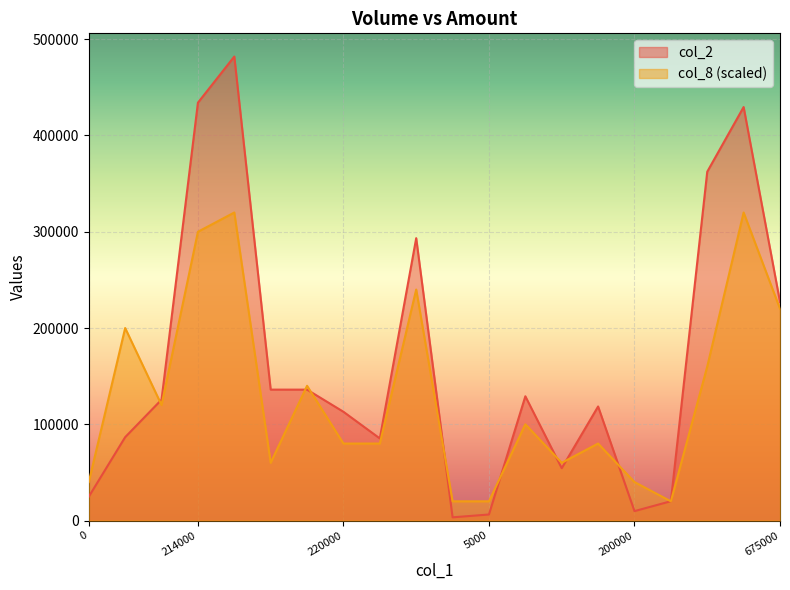

How many times do col_2 and col_8 cross each other?

9